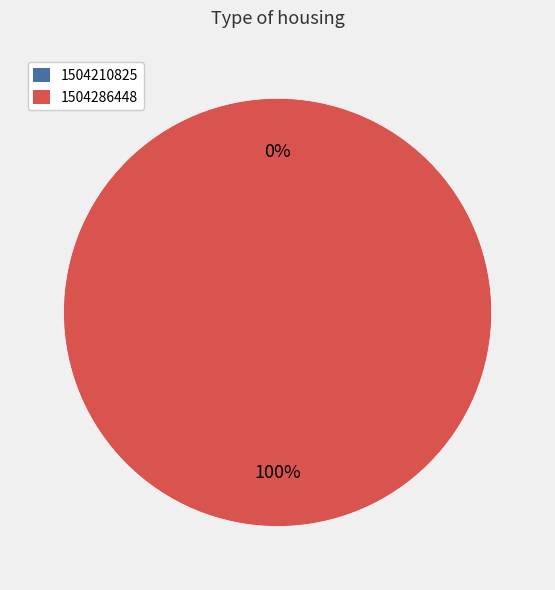

Rank the categories by value from lowest to highest.

1504210825, 1504286448